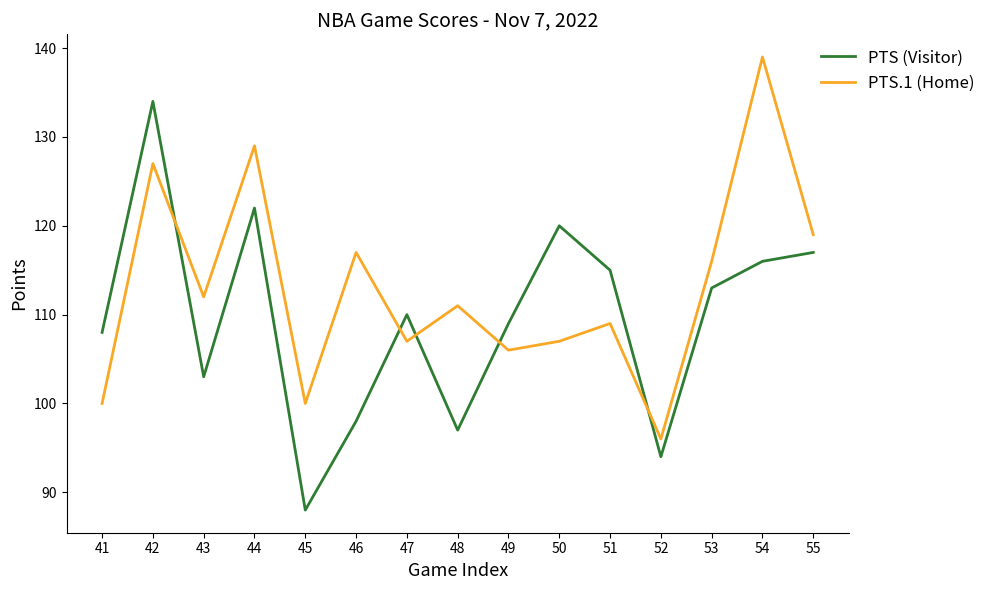

Which series has the largest range (max minus min)?

PTS (Visitor)